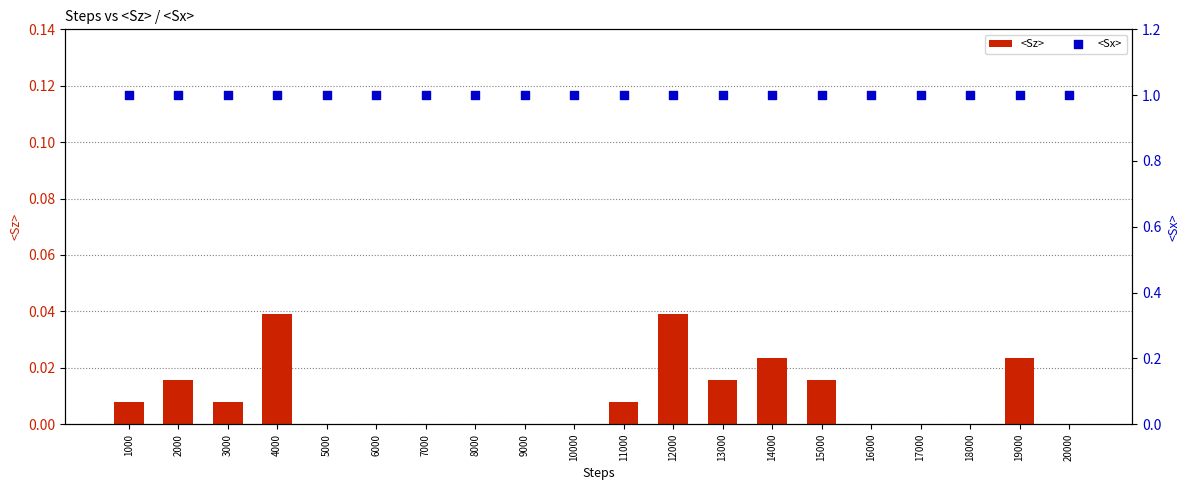

Is the value of <Sz> at 16000 greater than the value of <Sx> at 1000?

No